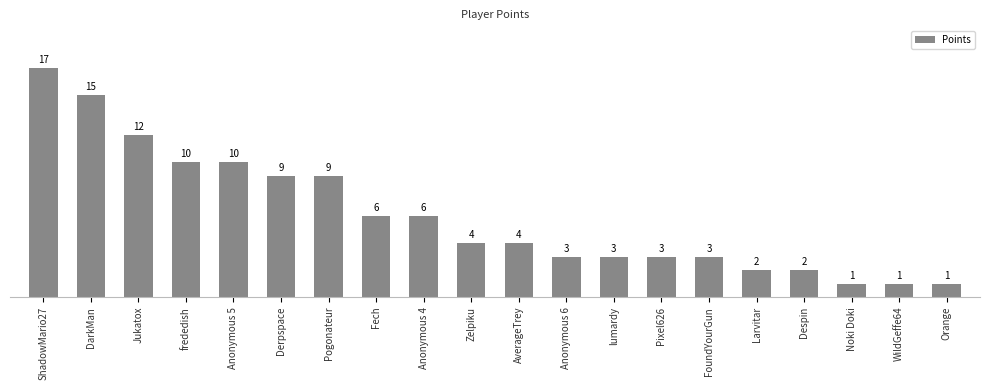

What is the label of the 5th bar from the left?

Anonymous 5